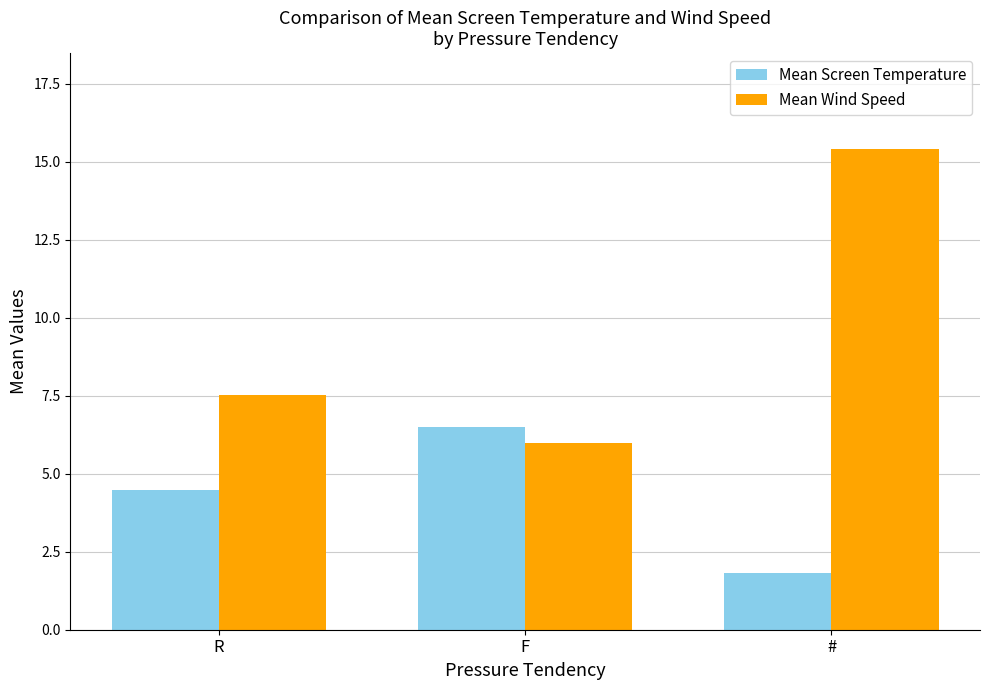

List the series in order of their overall mean, highest first.

Mean Wind Speed, Mean Screen Temperature